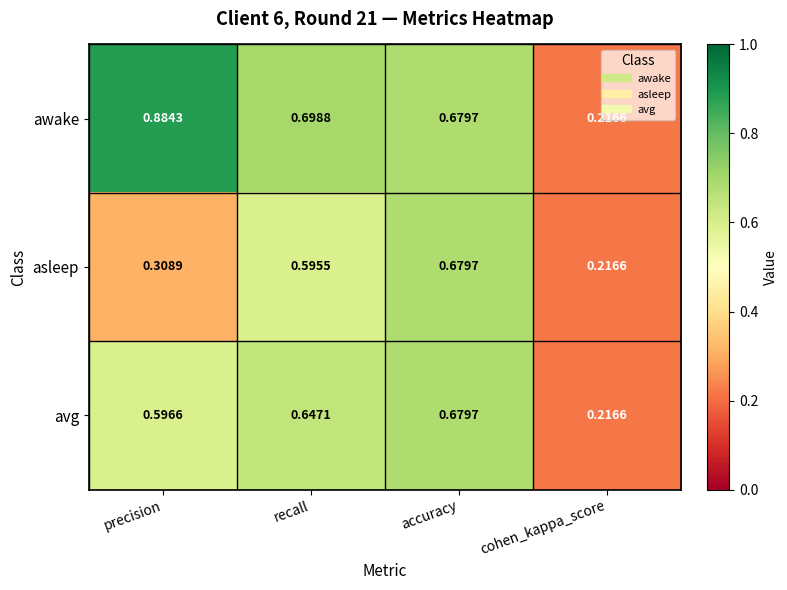

Which series has the widest spread of values?

awake